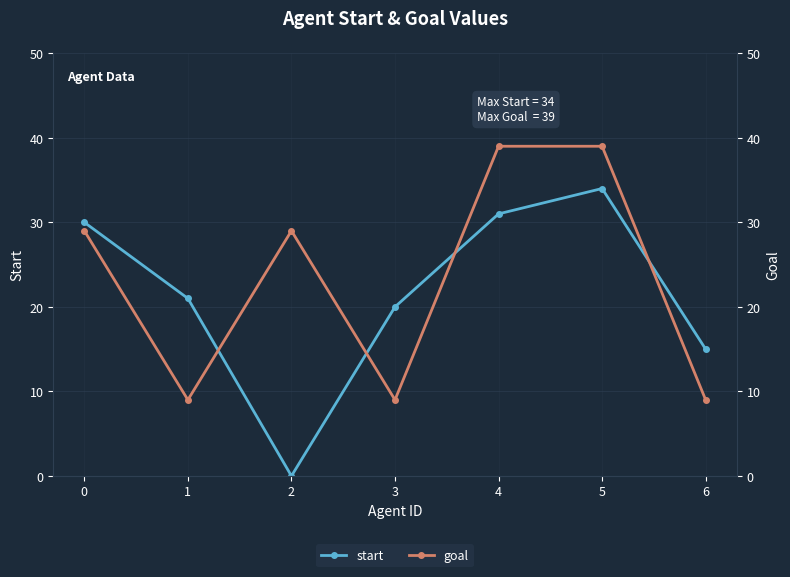

True or false: goal has more than 2 points higher than both neighbors.

False